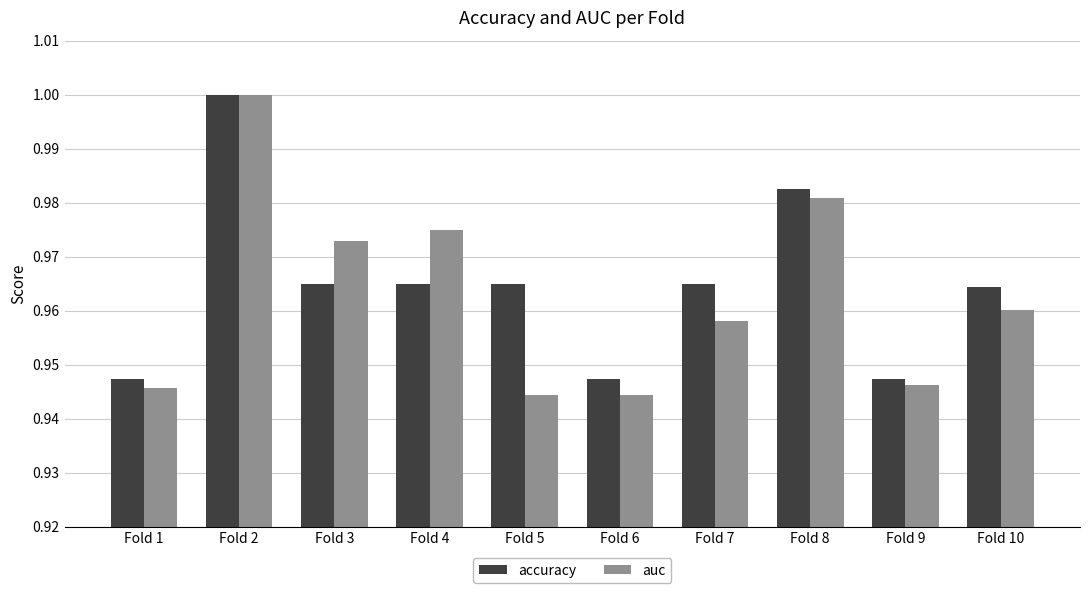

At which label does auc reach its peak?

Fold 2